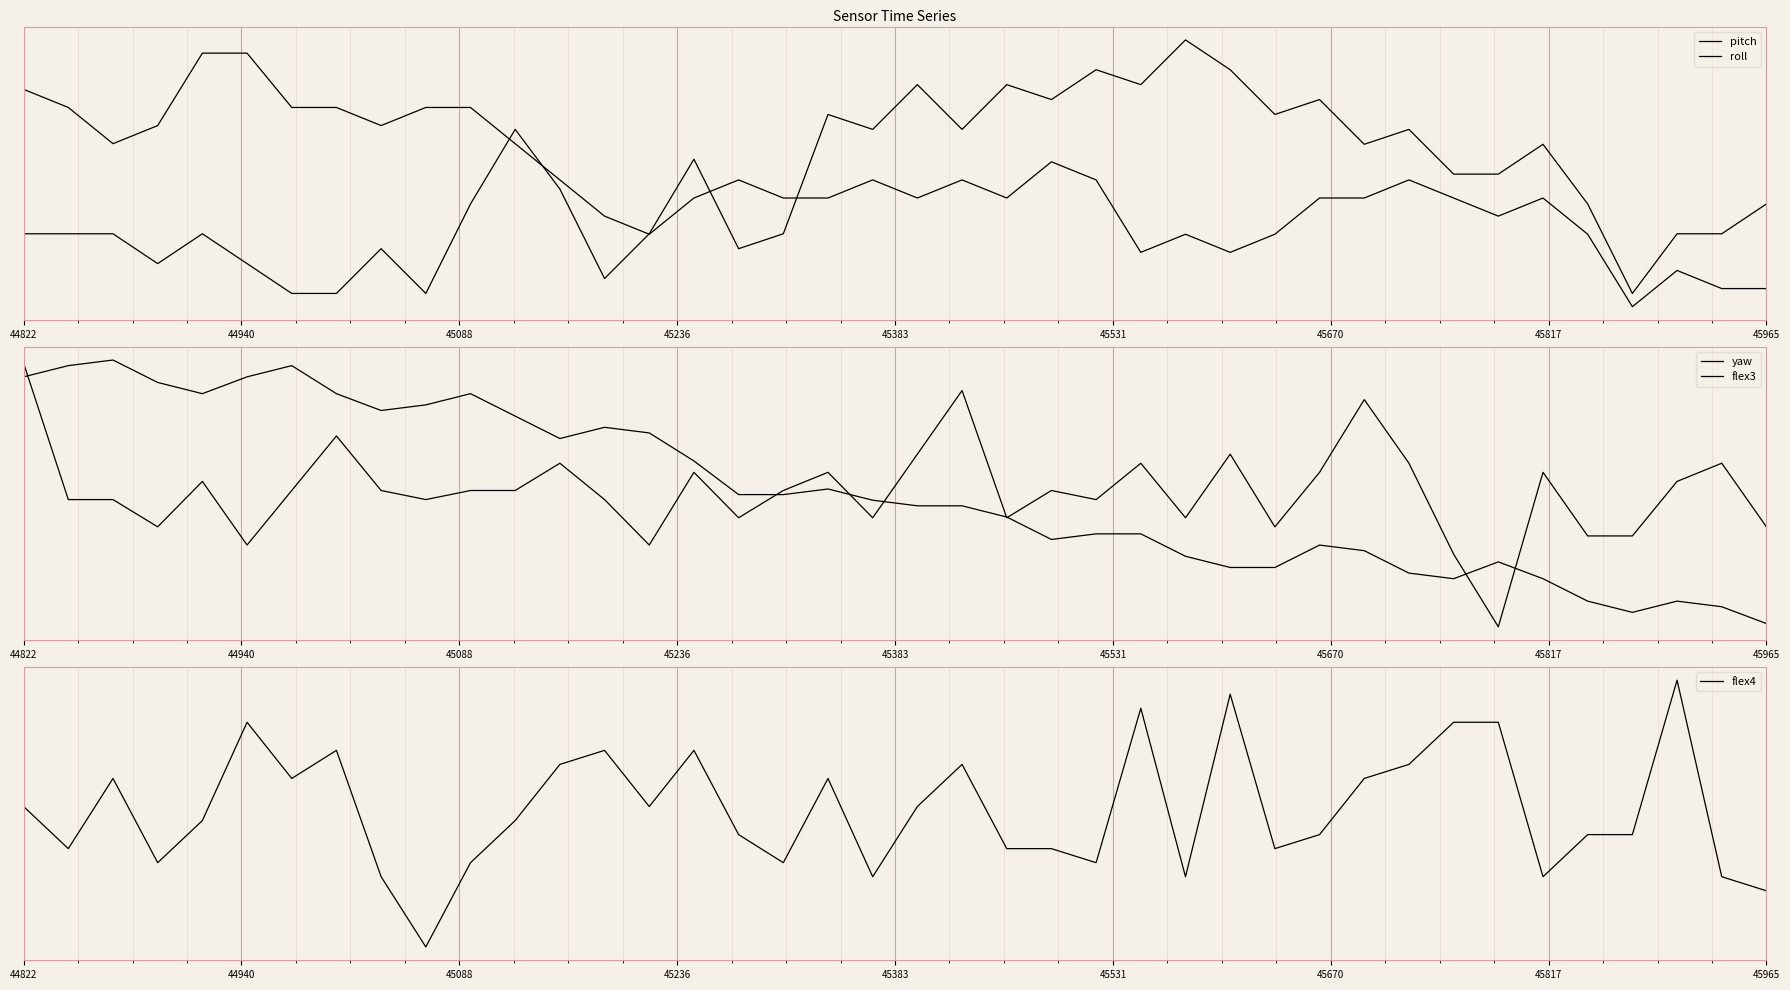

After their last crossing, which series has the higher values: flex4 or pitch?

flex4